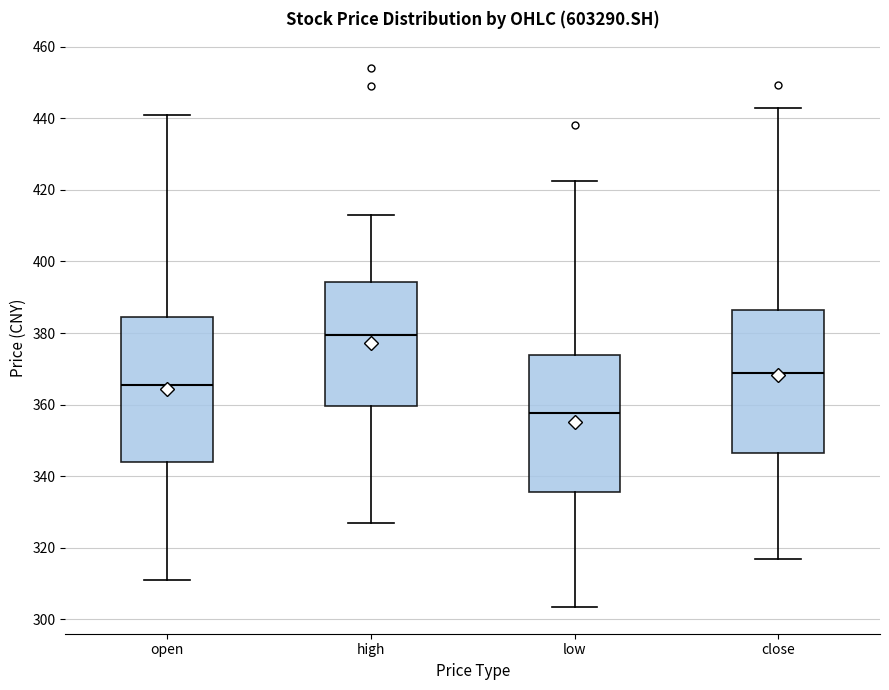

Which box has the lowest median line?

low